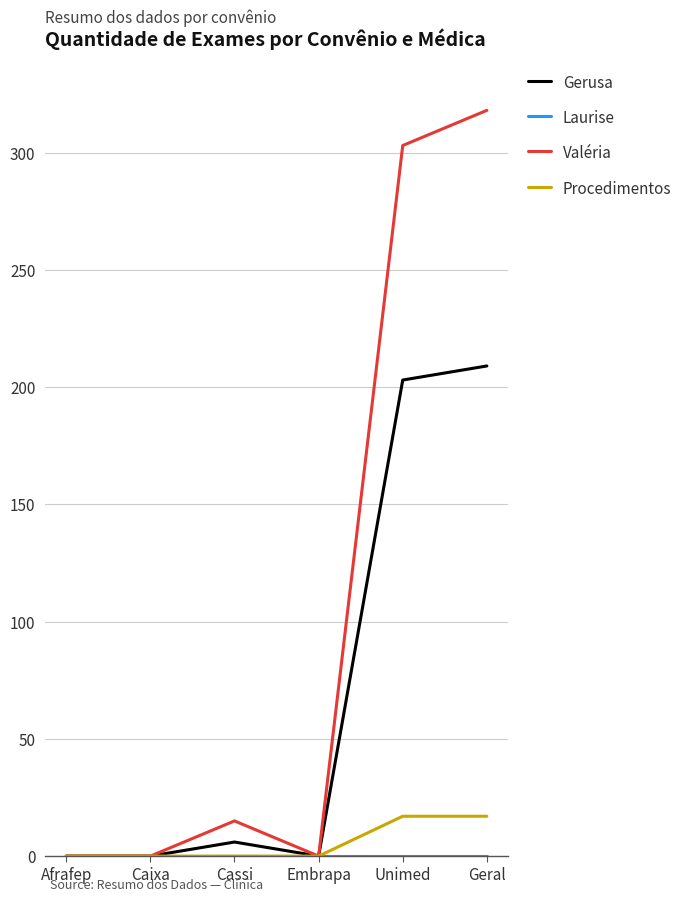

Does the chart have visible grid lines?

Yes